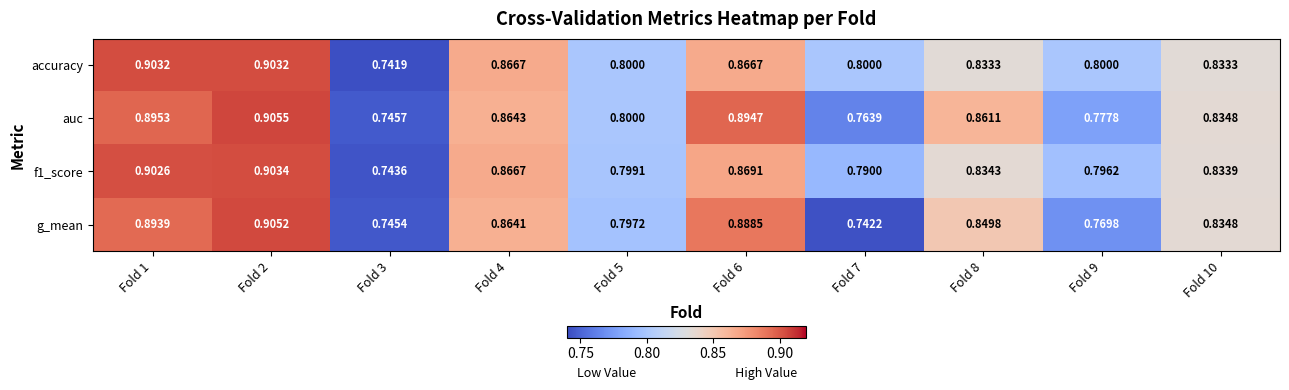

How many series are shown in this chart?

4